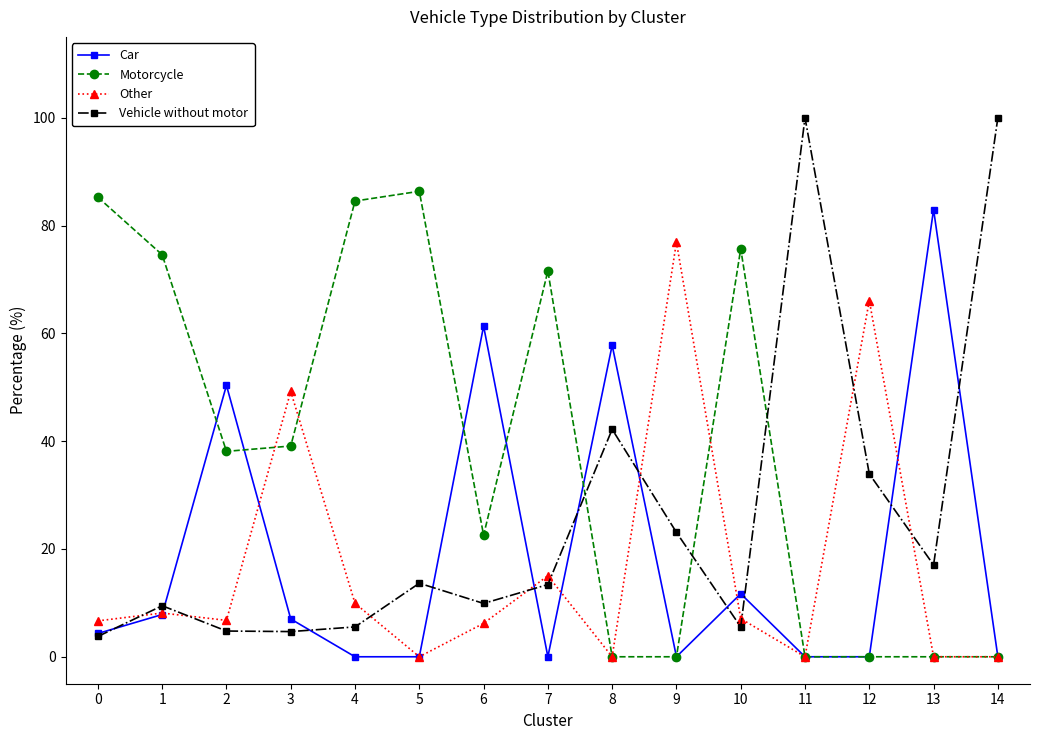

What is the sum of the Other values at 3 and 2?

56.0